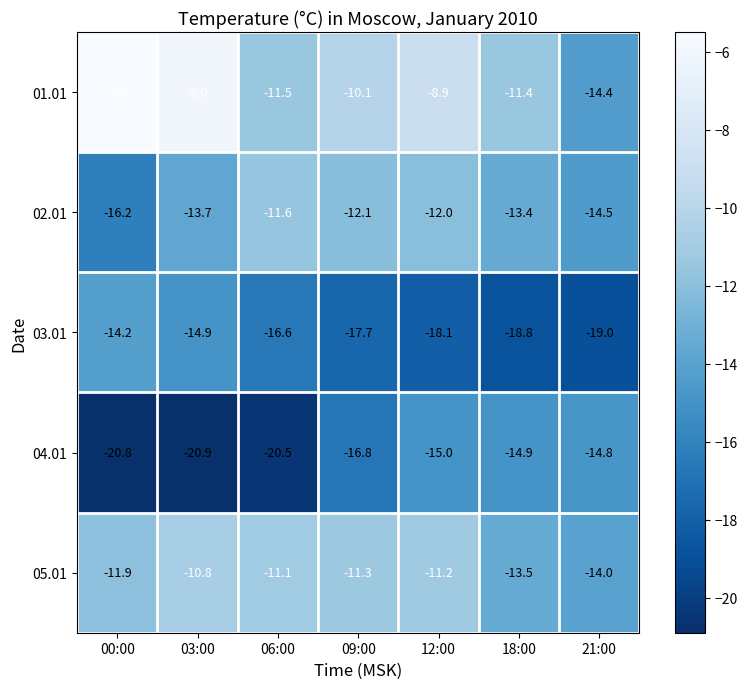

At 09:00, list the series in order from largest to smallest.

01.01, 05.01, 02.01, 04.01, 03.01